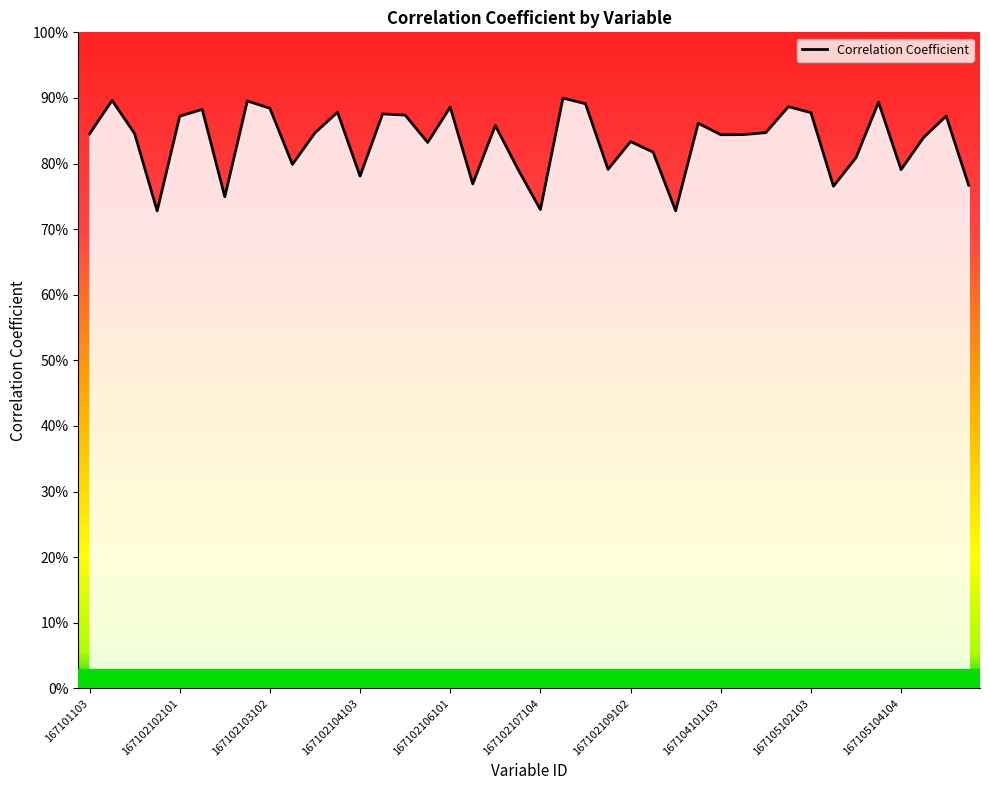

Does the chart have visible grid lines?

No